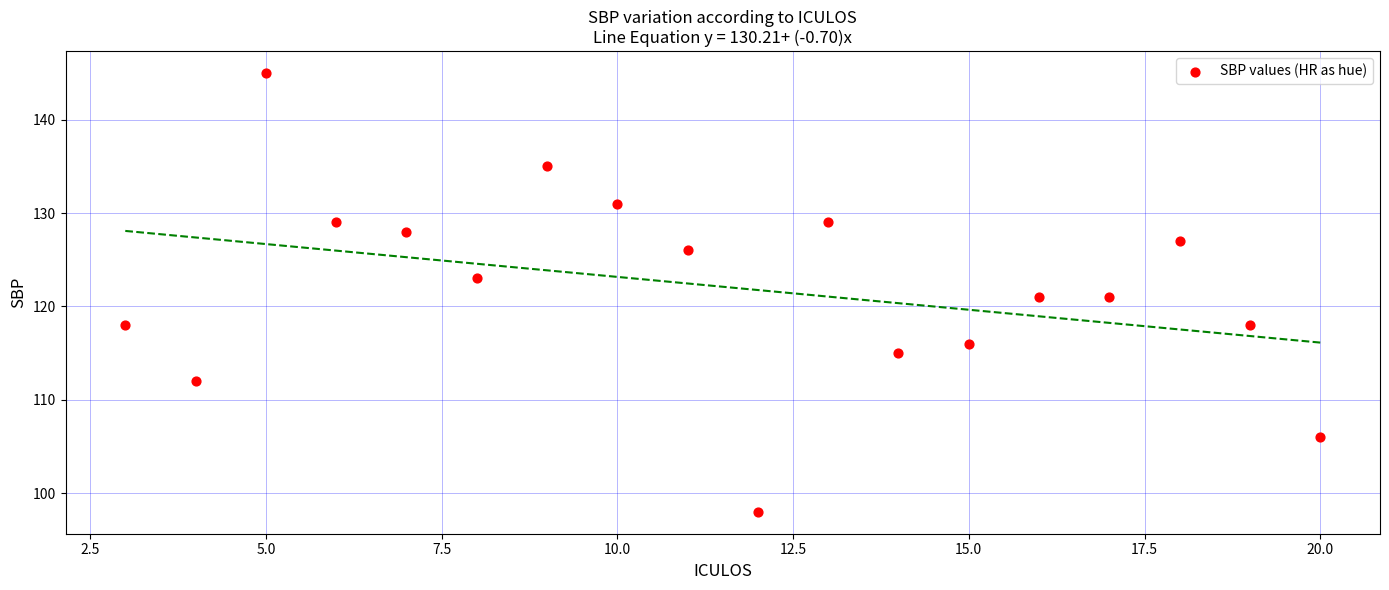

What is the range of X values (max minus min)?

17